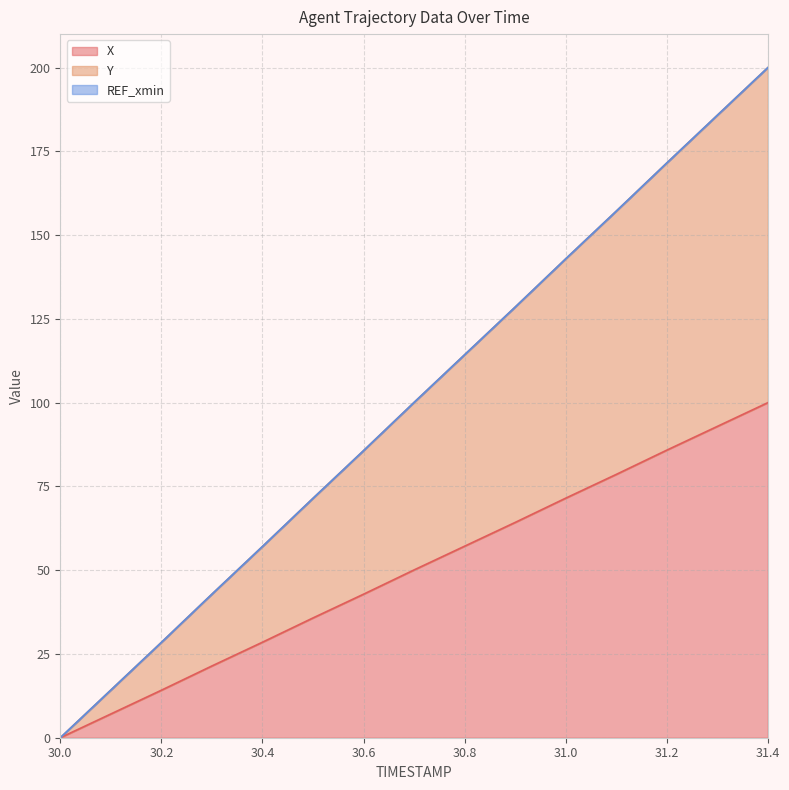

Which category has the lowest value in the X series?

30.0